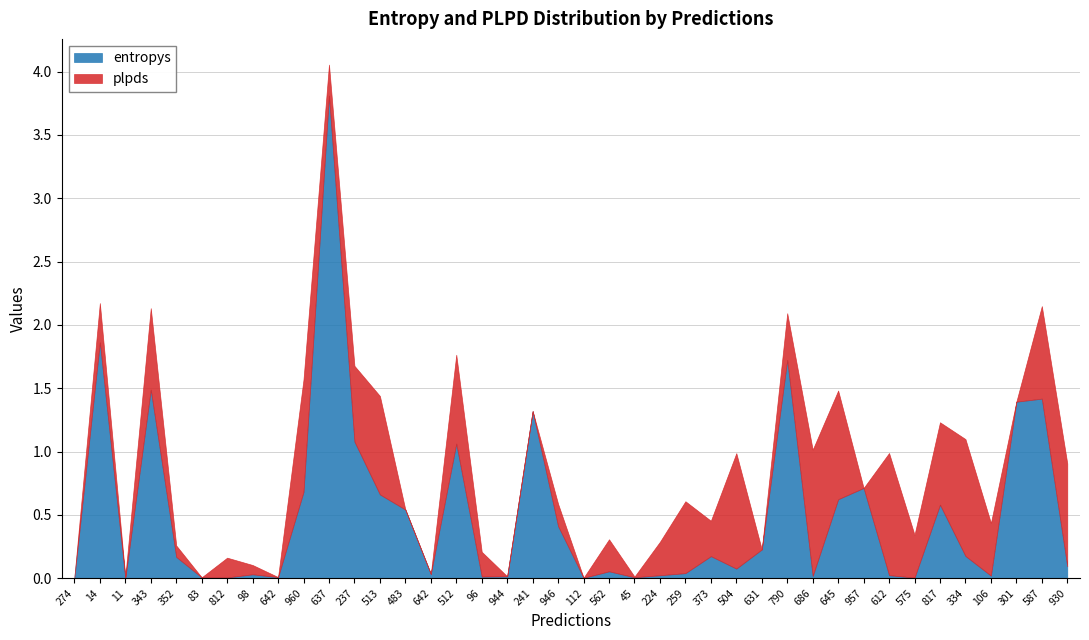

How many times do plpds and entropys cross each other?

19